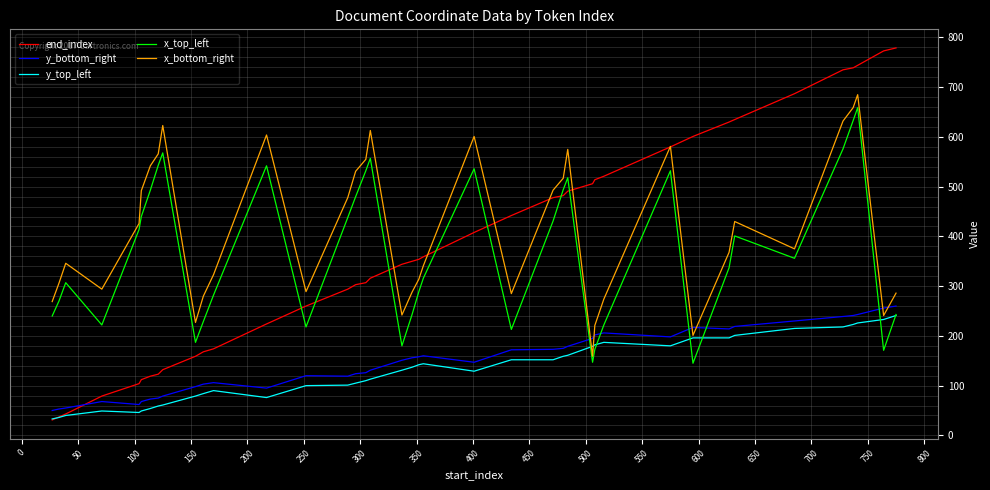

Which series has the largest total across all categories?

x_bottom_right